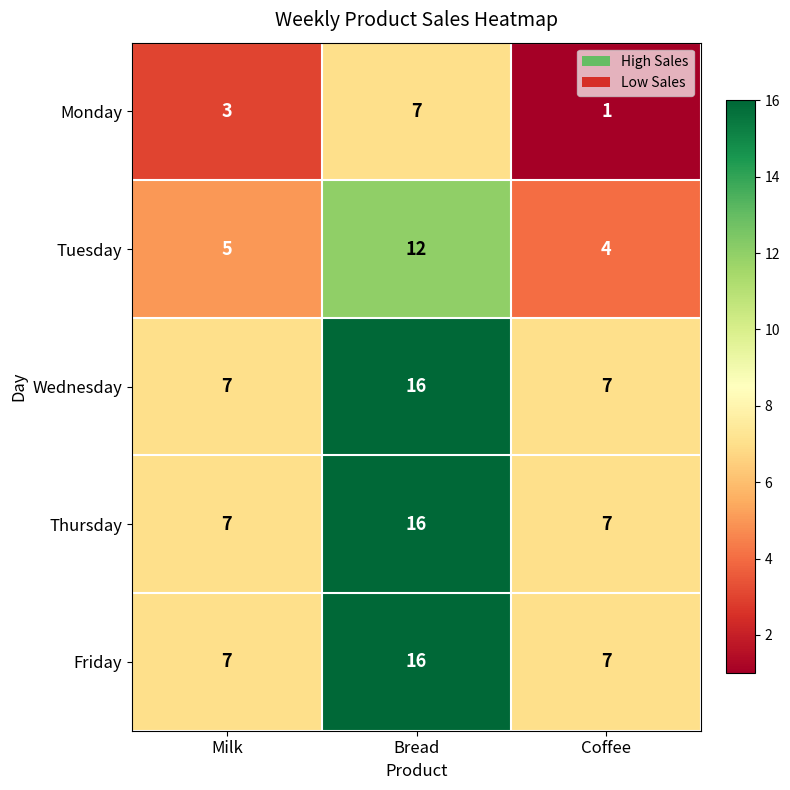

What is the difference between the highest and lowest values at Bread?

9